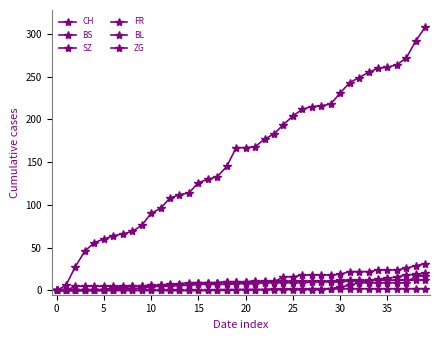

What is the label of the 16th point from the left?

15